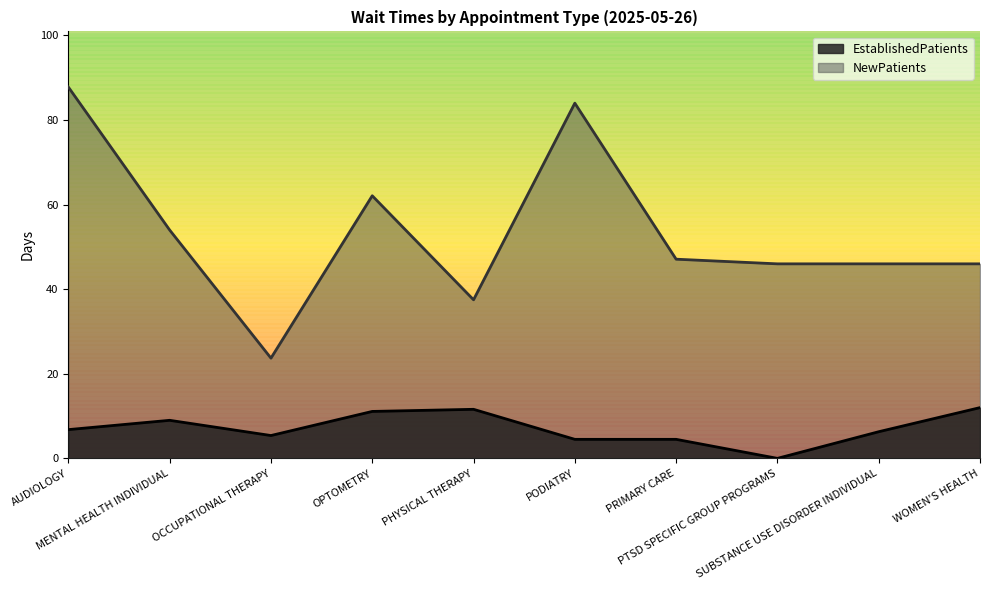

List the labels in order of NewPatients value, largest first.

AUDIOLOGY, PODIATRY, OPTOMETRY, MENTAL HEALTH INDIVIDUAL, PRIMARY CARE, PTSD SPECIFIC GROUP PROGRAMS, SUBSTANCE USE DISORDER INDIVIDUAL, WOMEN'S HEALTH, PHYSICAL THERAPY, OCCUPATIONAL THERAPY